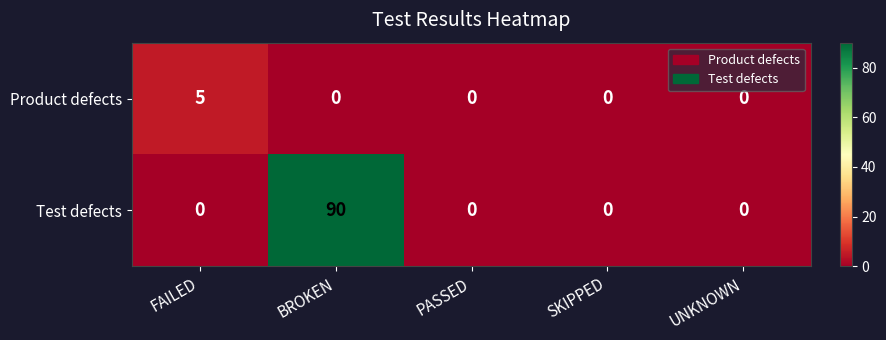

Rank the series by their maximum value, from highest to lowest.

Test defects, Product defects